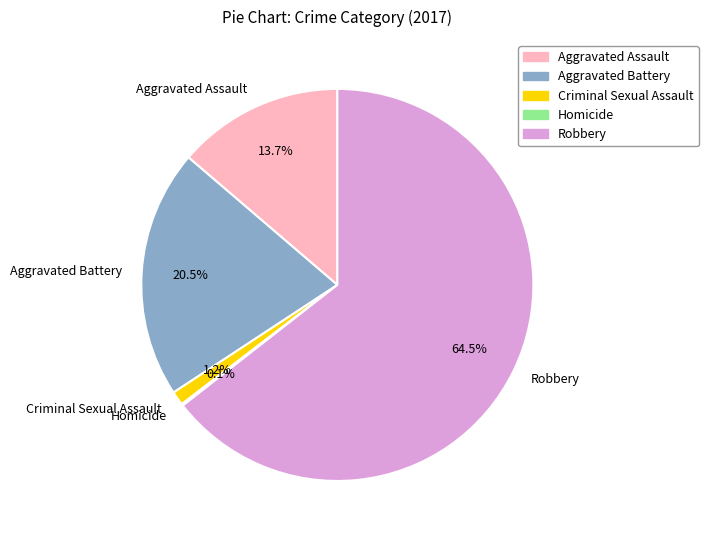

Do Robbery and Aggravated Battery together represent more than half of the pie?

Yes